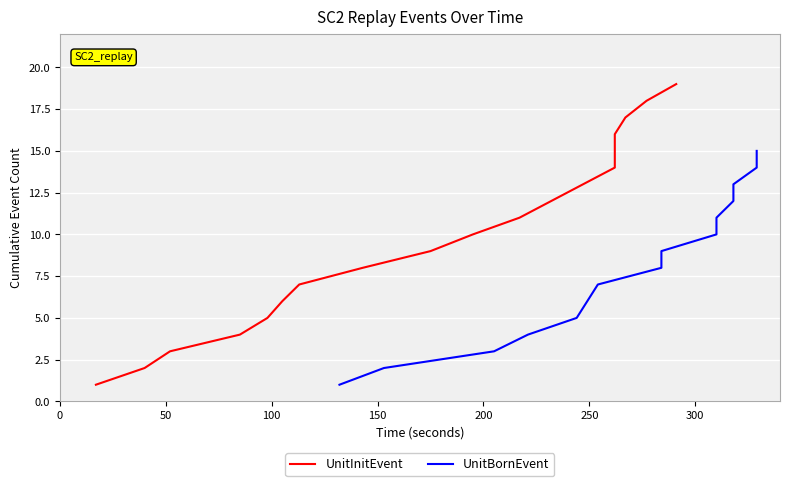

What is the value of the 13th point from the left?

13